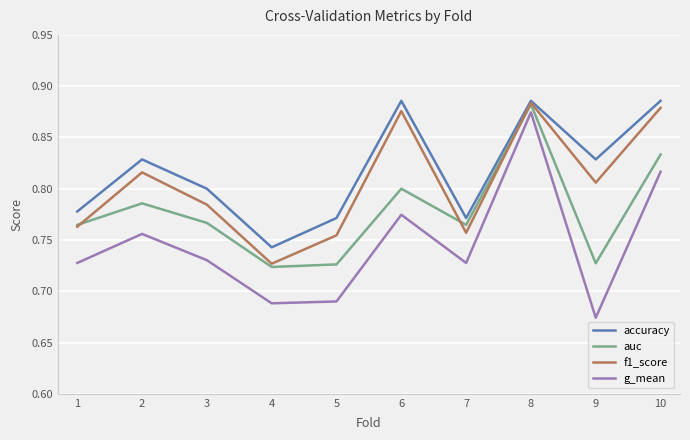

The accuracy series shows 0.8 at 1. True or false?

True